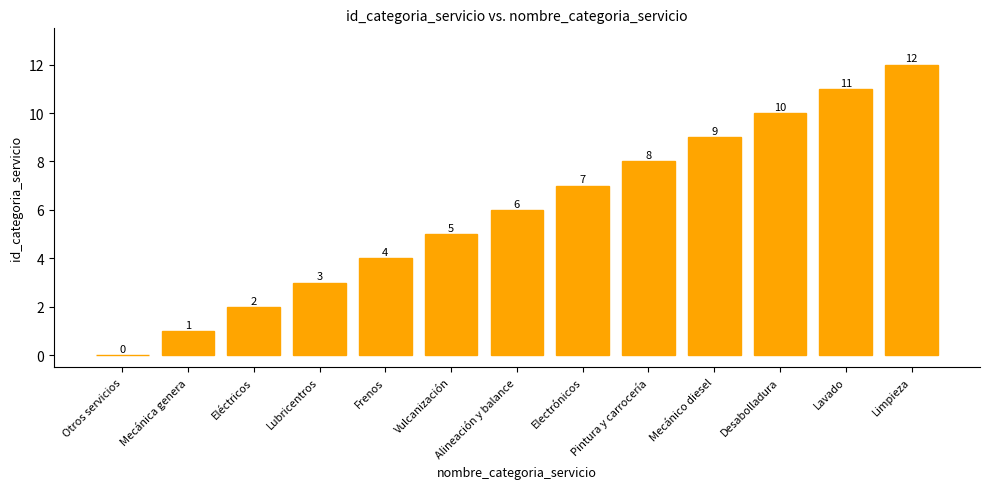

What is the average value?

6